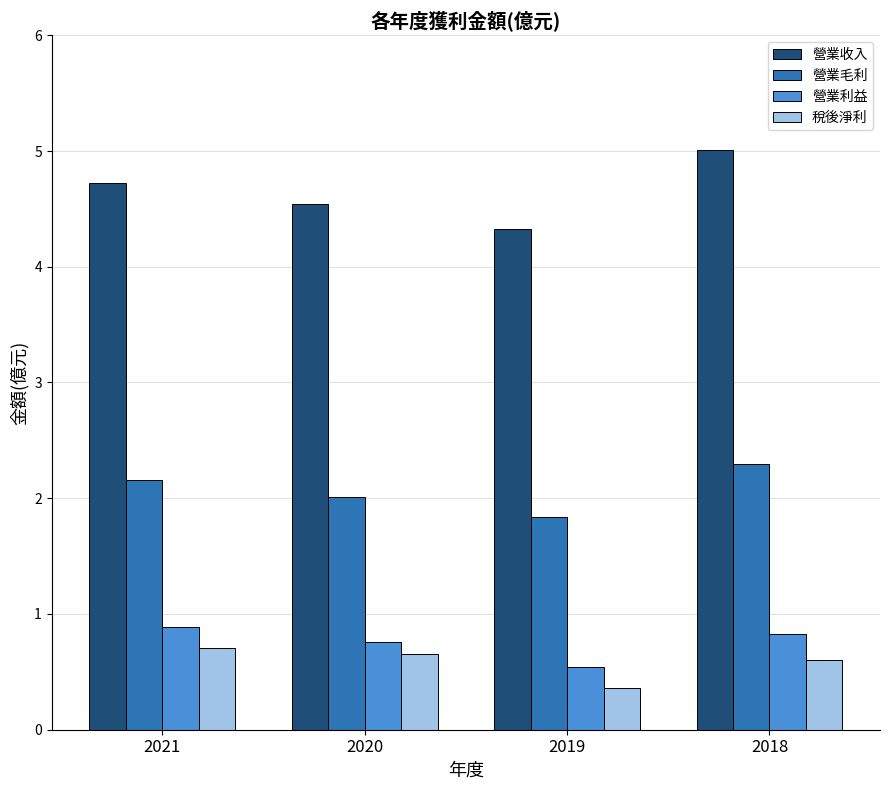

What is the greatest value displayed?

5.0